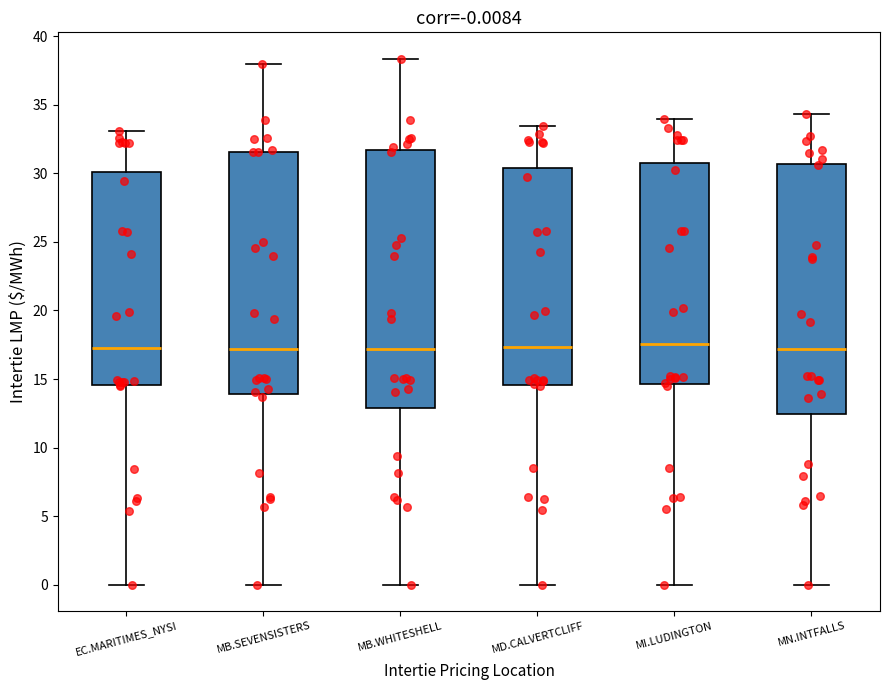

Which box is the tallest, from its lower edge to its upper edge?

MB.WHITESHELL